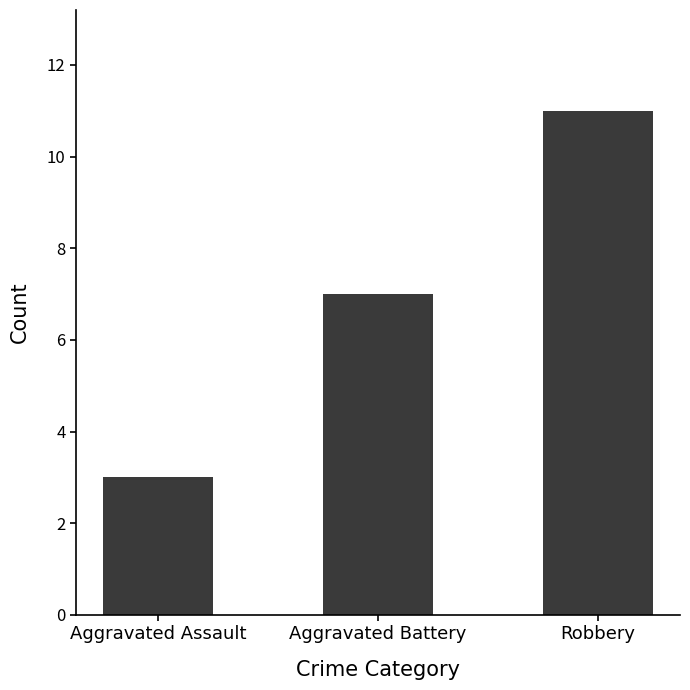

What is the sum of all values?

21